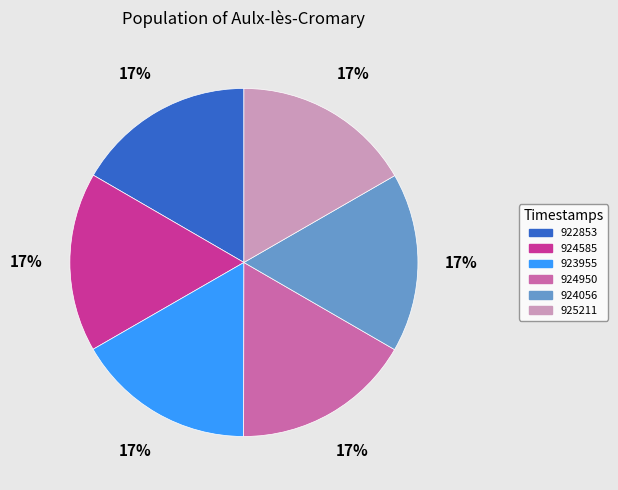

Is there any slice that represents more than half of the pie?

No